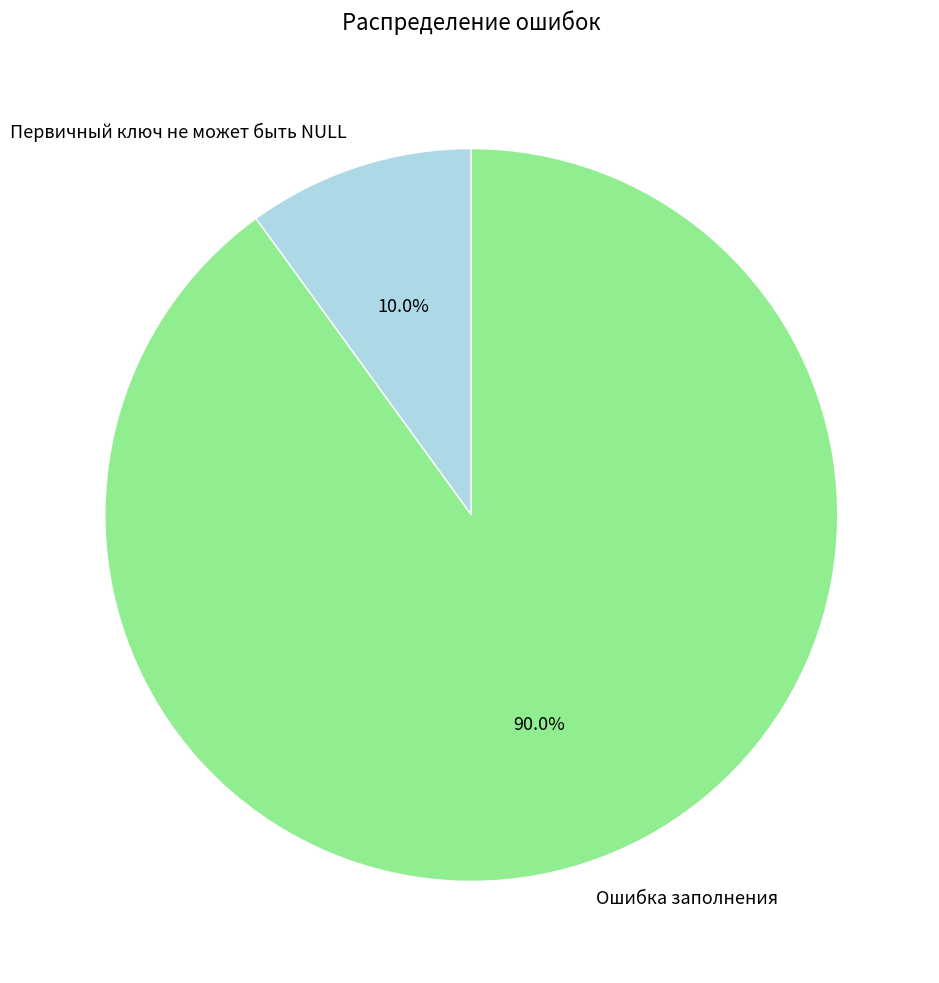

Approximately how many times larger is the value at Ошибка заполнения compared to Первичный ключ не может быть NULL?

9.0